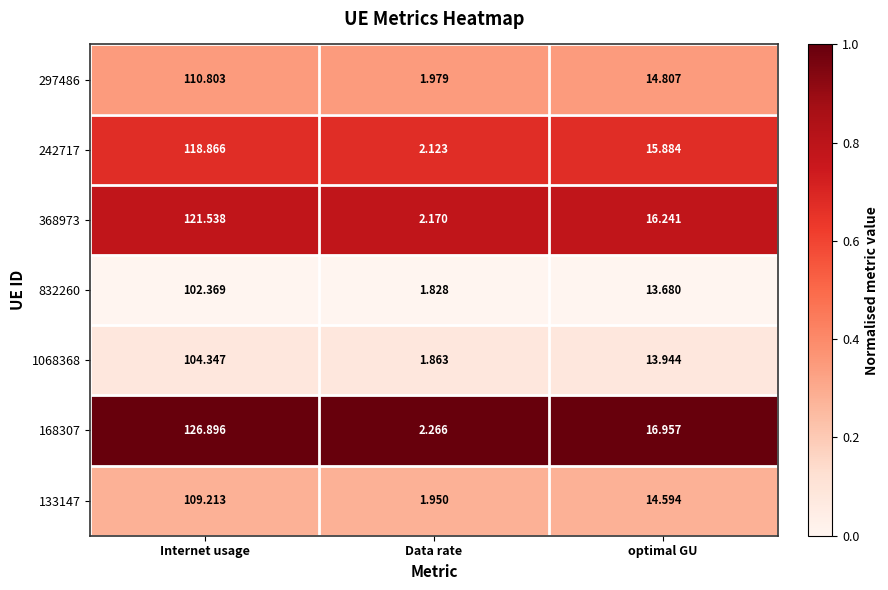

Is the value of 297486 at optimal GU greater than the value of 168307 at optimal GU?

No